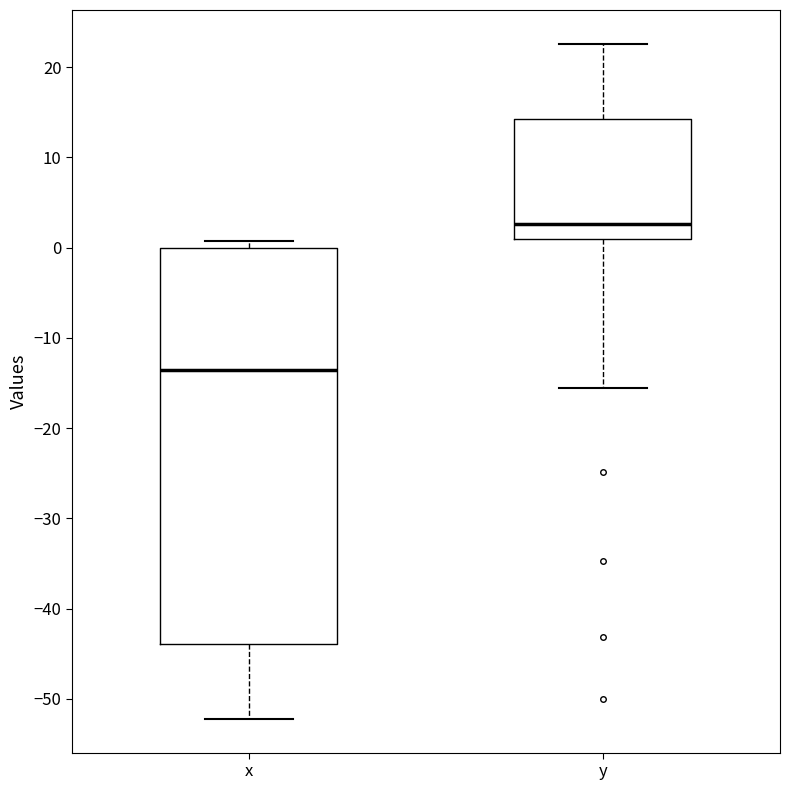

Reading left to right, read every box against the y-axis: the position of its median line, the range the box covers, and the ends of its whiskers. The values are not printed on the chart, so give them approximately, as read against the axis.

x: median -14, box -44 to 0, whiskers -52 to 1
y: median 3, box 1 to 14, whiskers -15 to 23